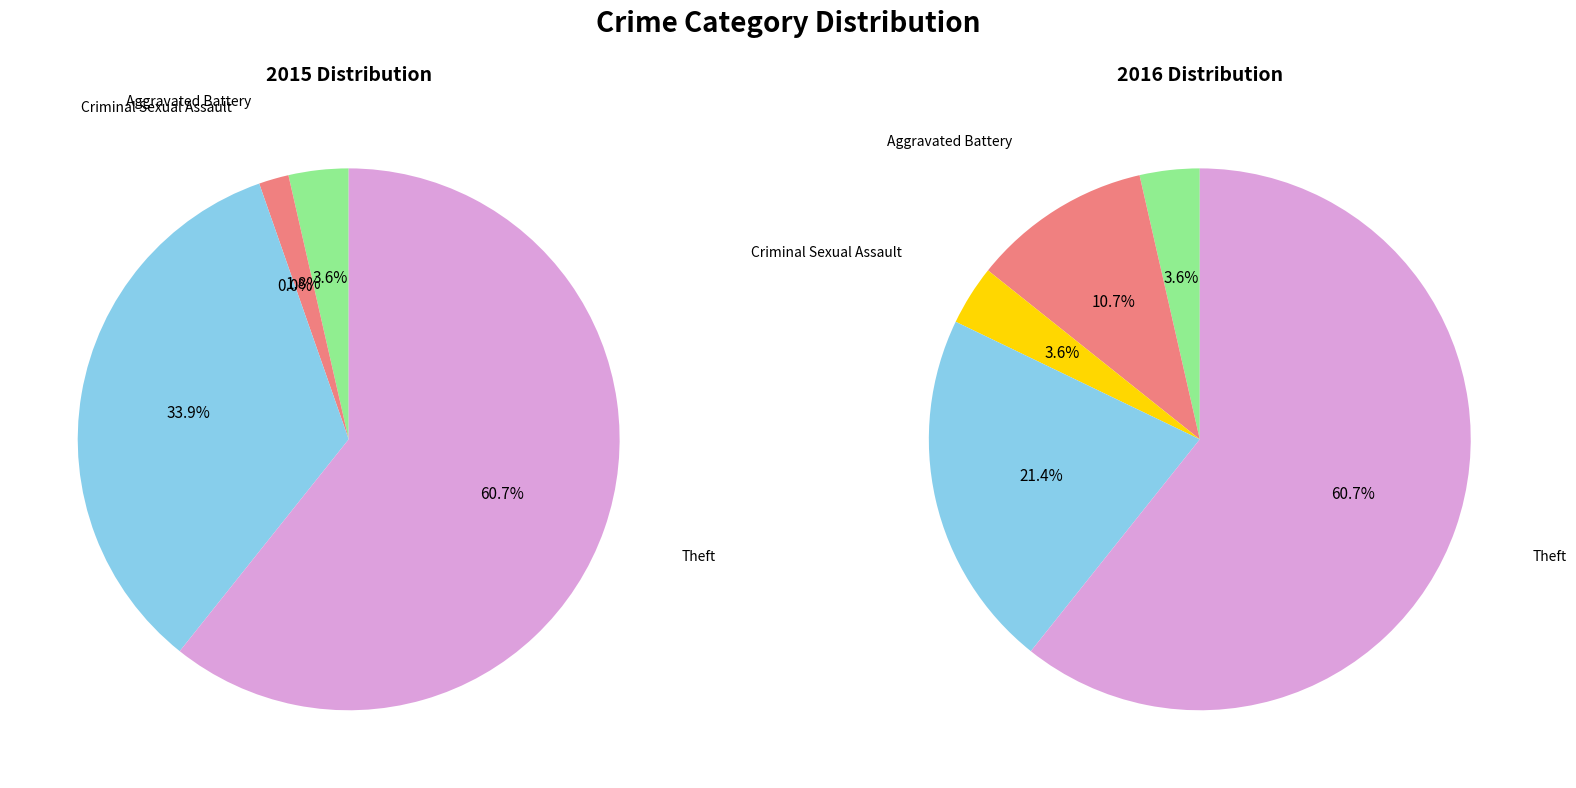

Is the sum of Aggravated Assault and Robbery greater than half?

No